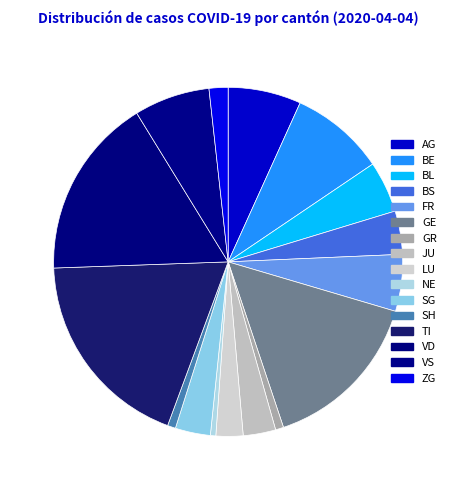

Is the sum of VS and BS greater than half?

No